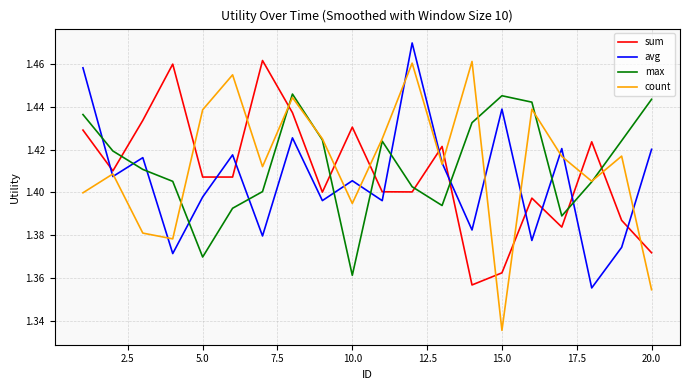

Which series has the largest range (max minus min)?

count